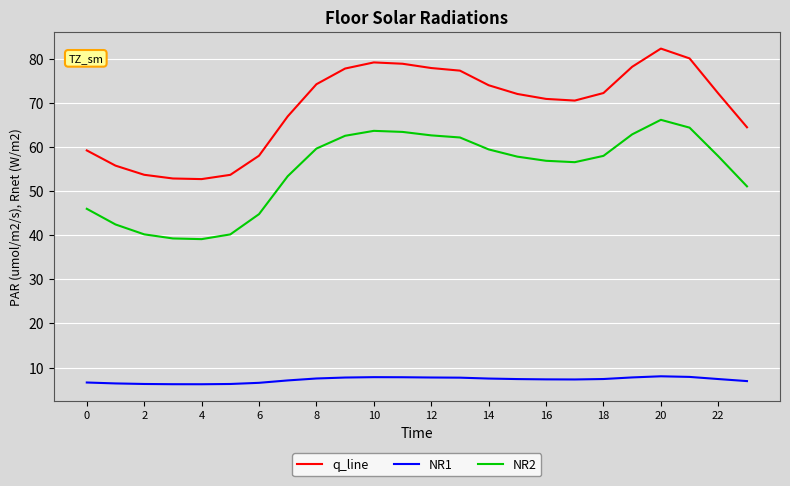

True or false: q_line and NR1 cross at least once.

False